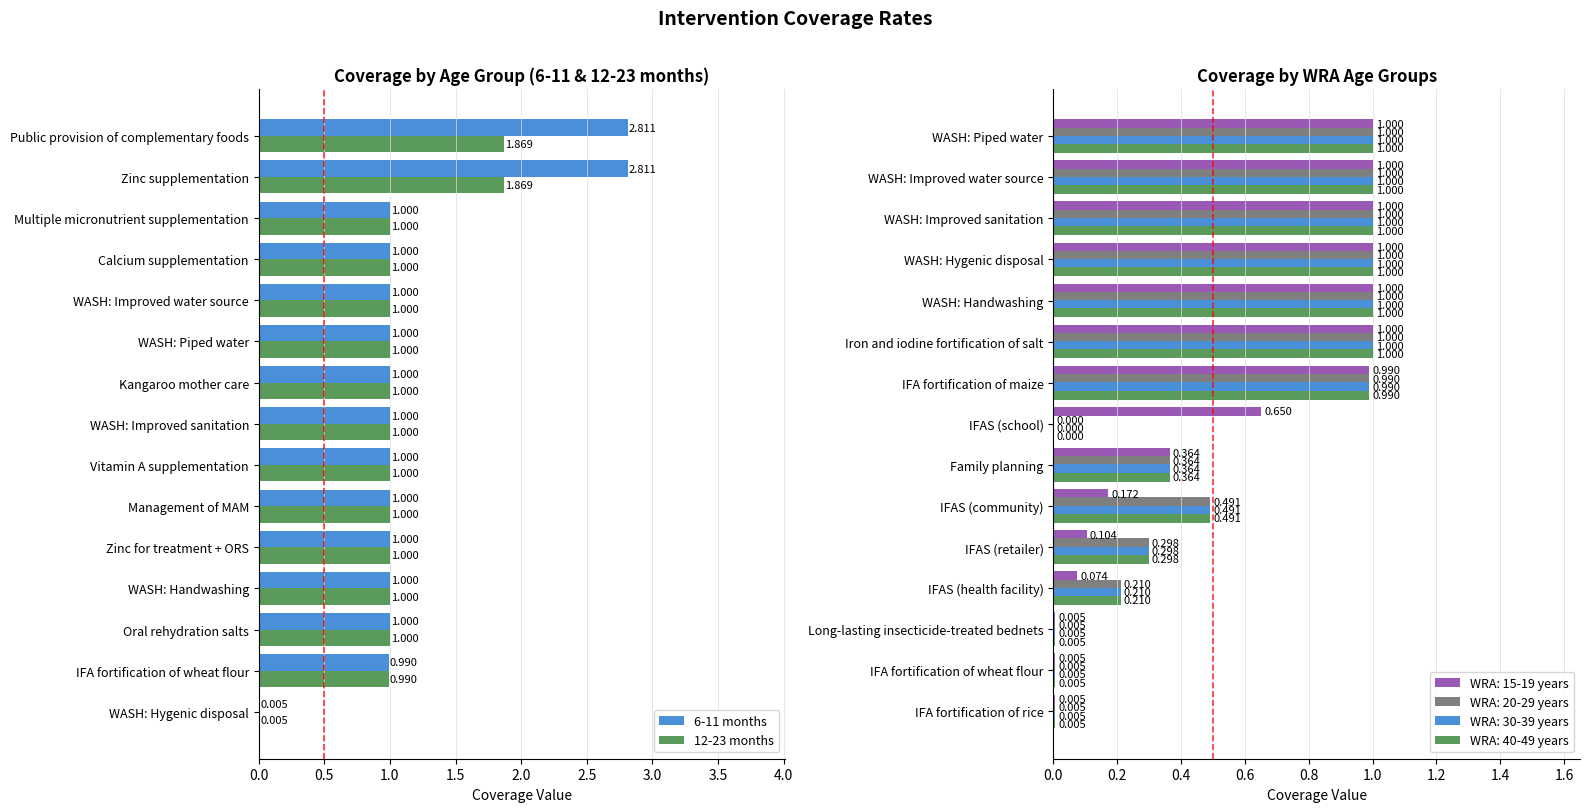

At which label is 12-23 months closest to 0?

WASH: Hygenic disposal